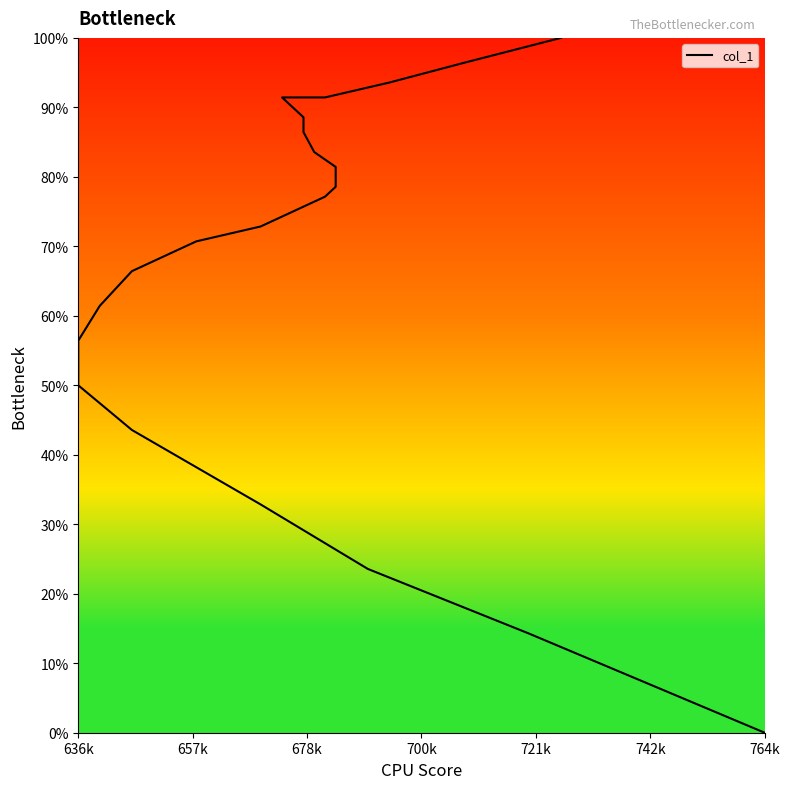

Approximately how many times larger is the value at 678k compared to 700k?

1.0